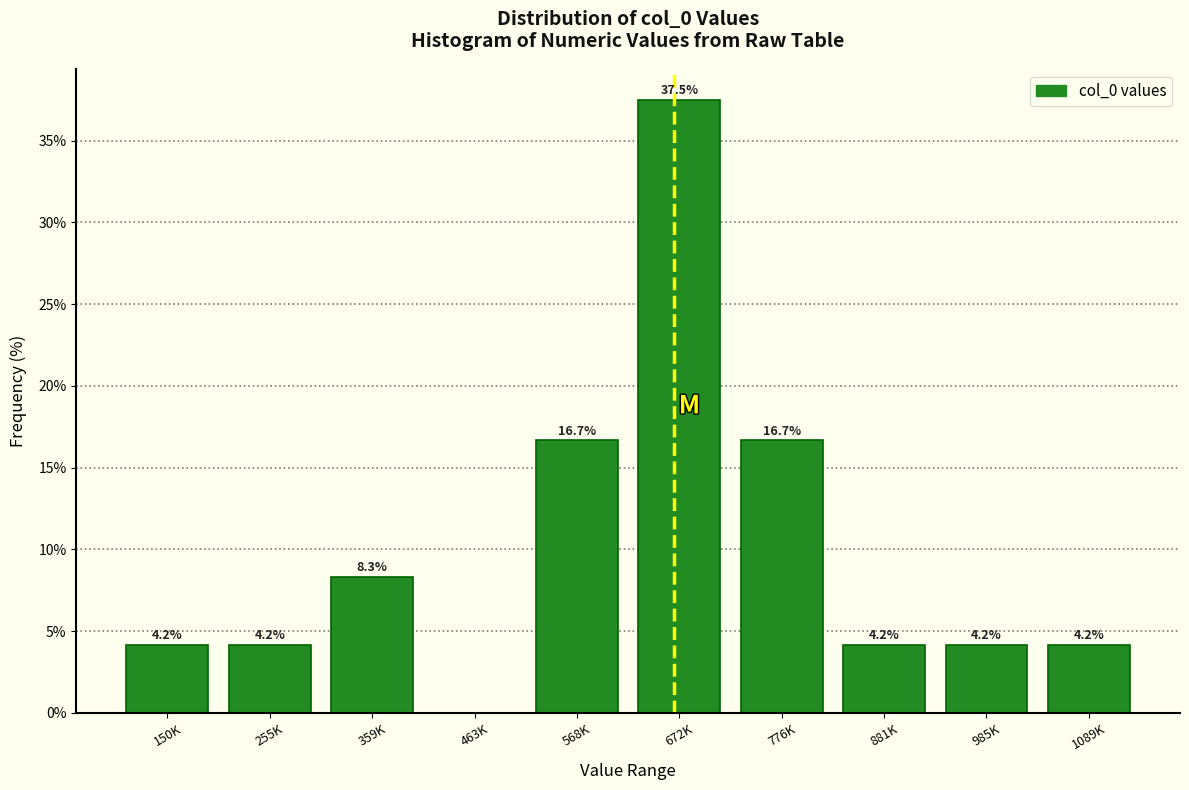

Reading right to left, what are all the values shown in this chart?

1089K=4.2	985K=4.2	881K=4.2	776K=16.7	672K=37.5	568K=16.7	463K=0.0	359K=8.3	255K=4.2	150K=4.2